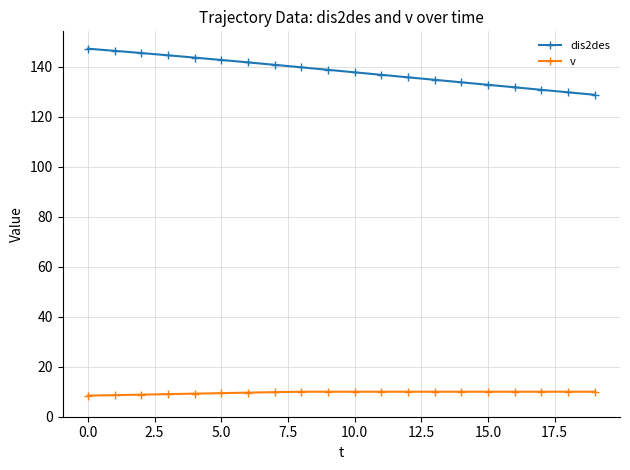

What is the highest value of the dis2des series?

147.3